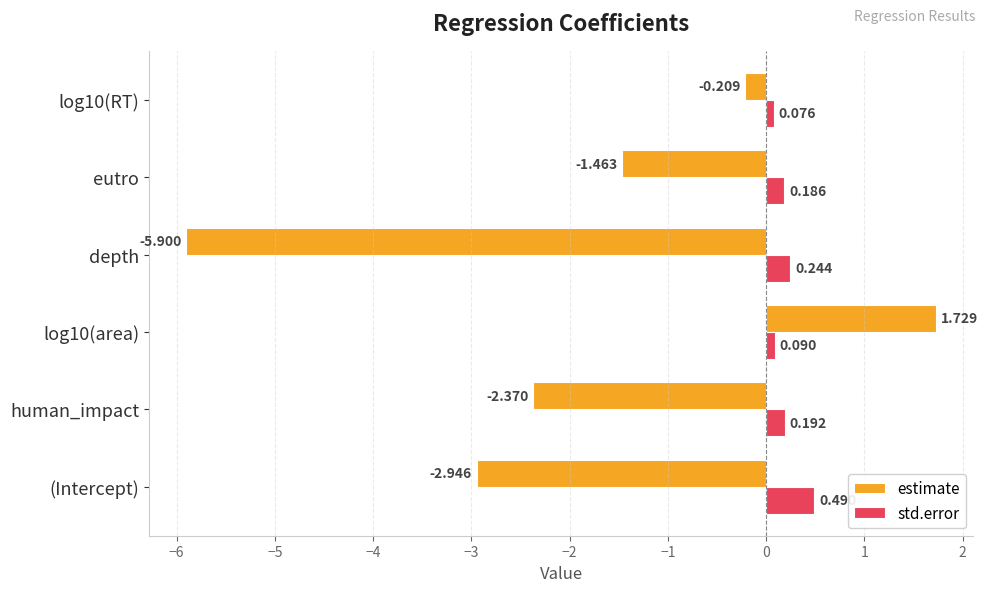

What is the average value of the estimate series?

-1.9